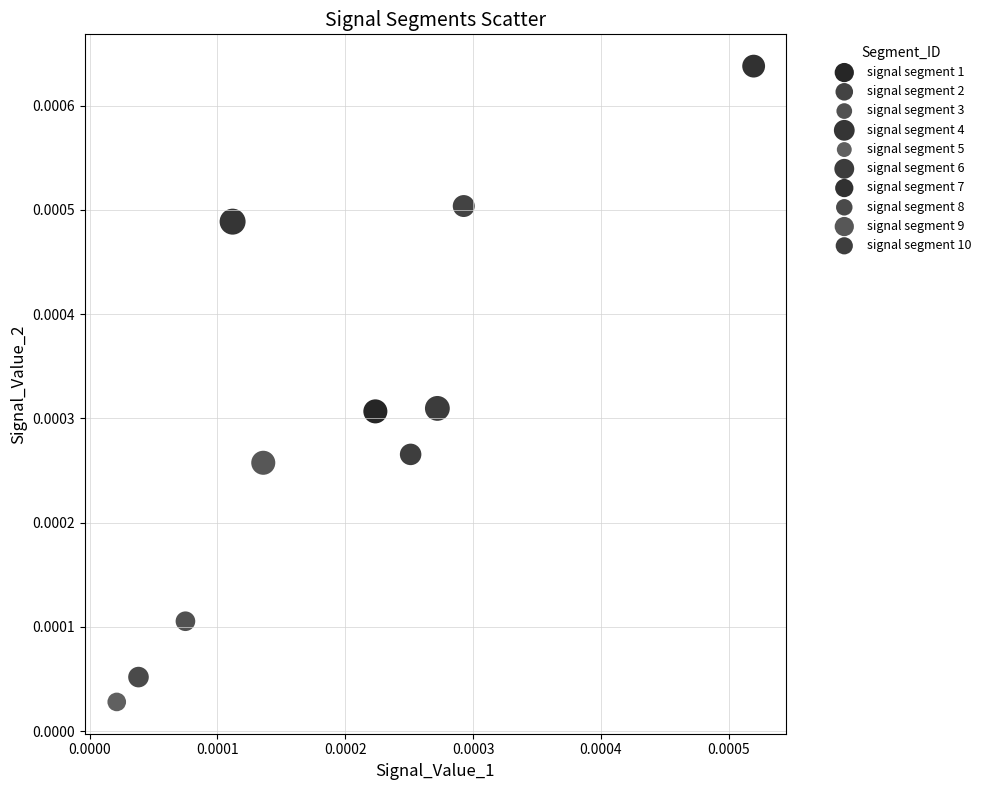

Which series contains the highest Y value?

signal segment 7